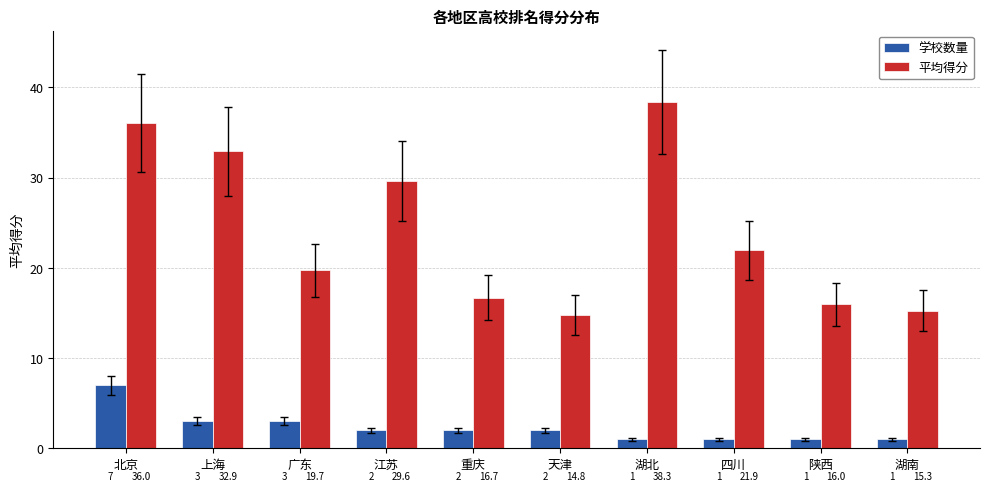

What is the label of the 10th bar from the right?

北京